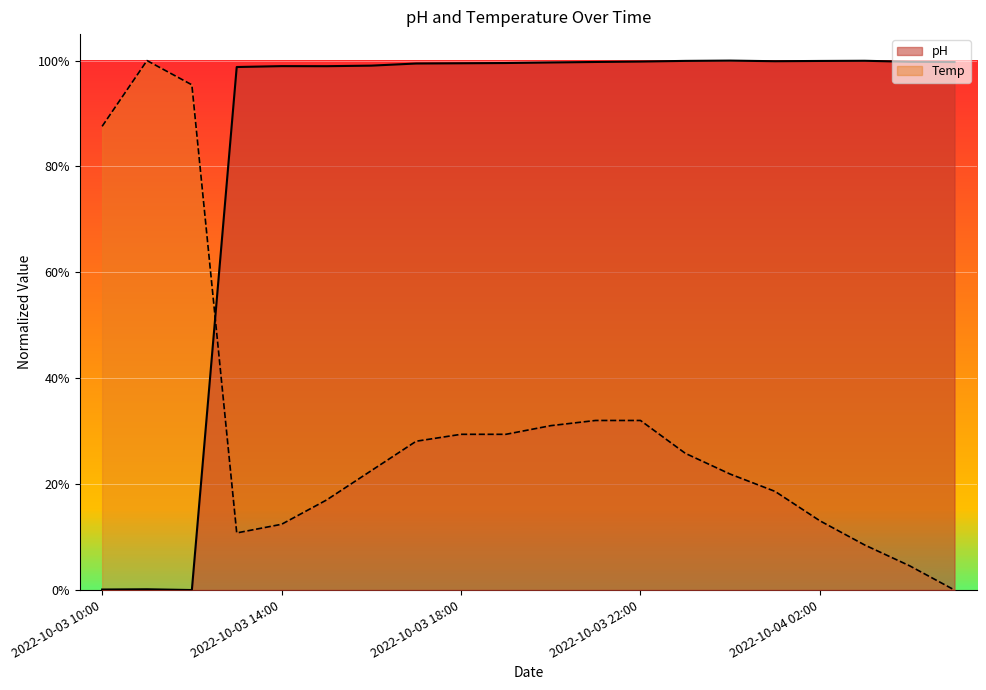

What position from the right is 2022-10-04 03:00?

3